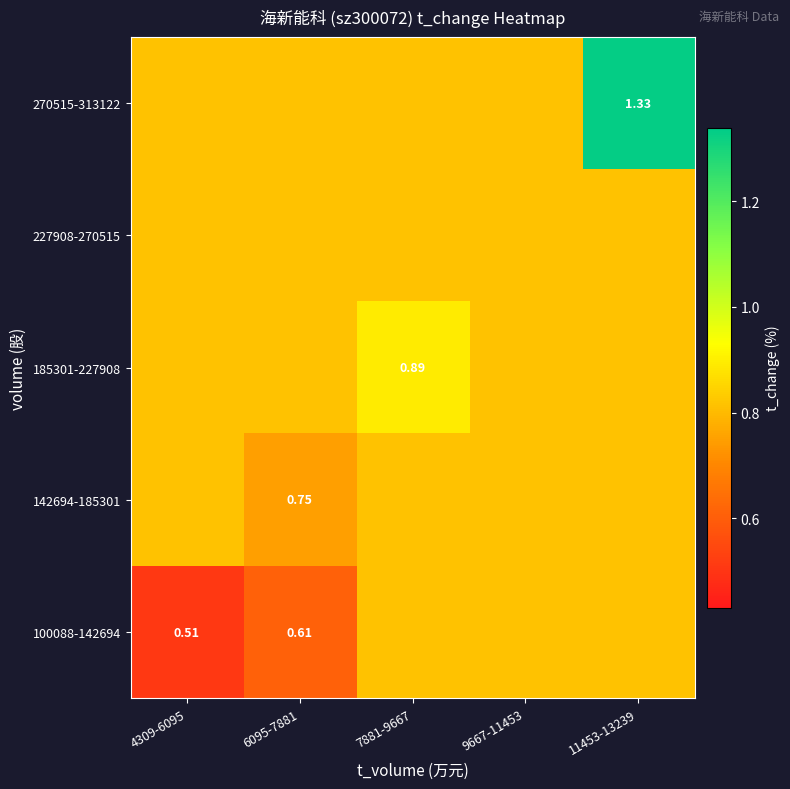

At how many categories does at least one series exceed 0?

5